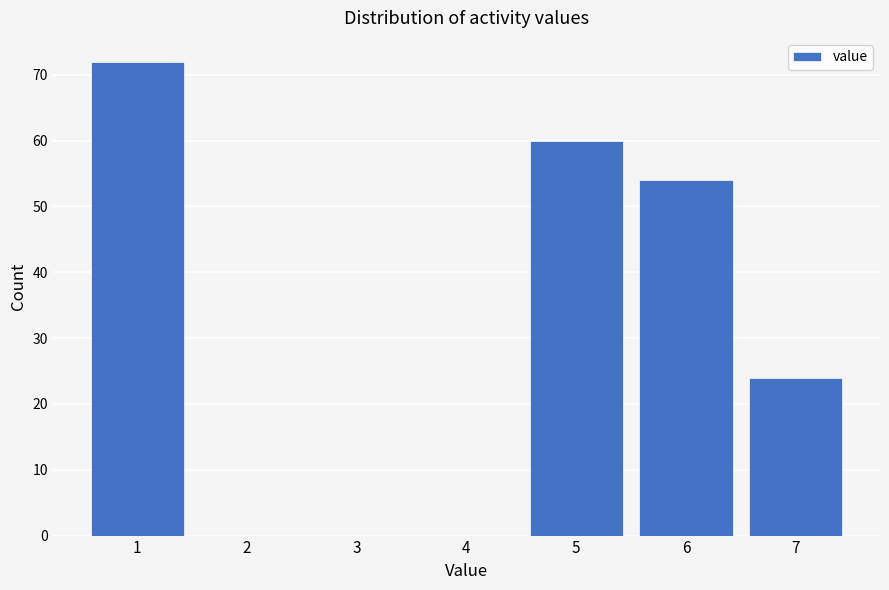

Reading right to left, list all the values displayed in this chart.

7=24	6=54	5=60	4=0	3=0	2=0	1=72